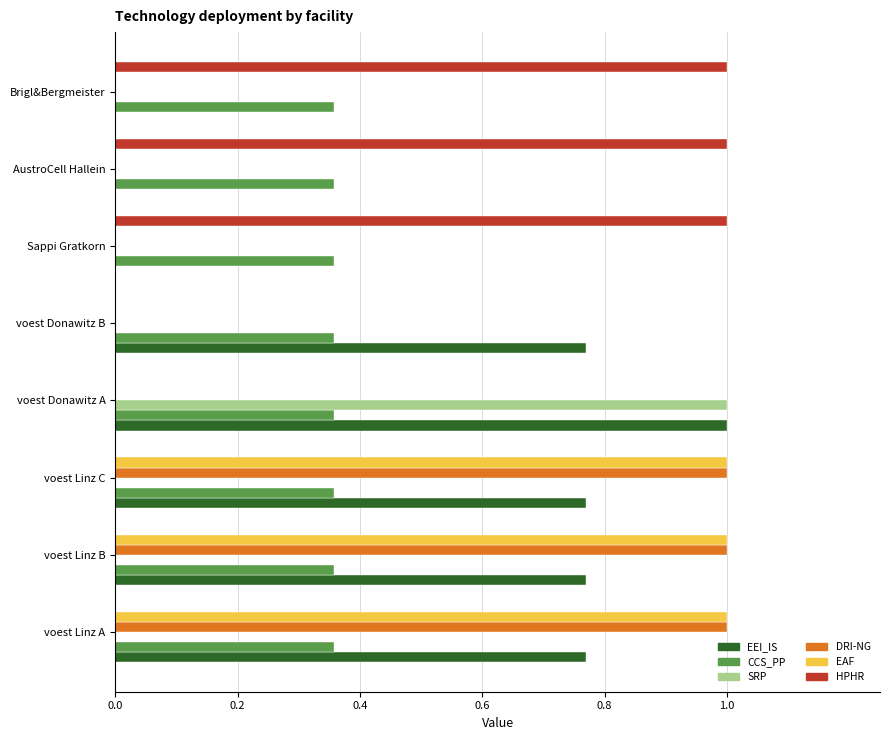

Which series has the largest total across all categories?

EEI_IS